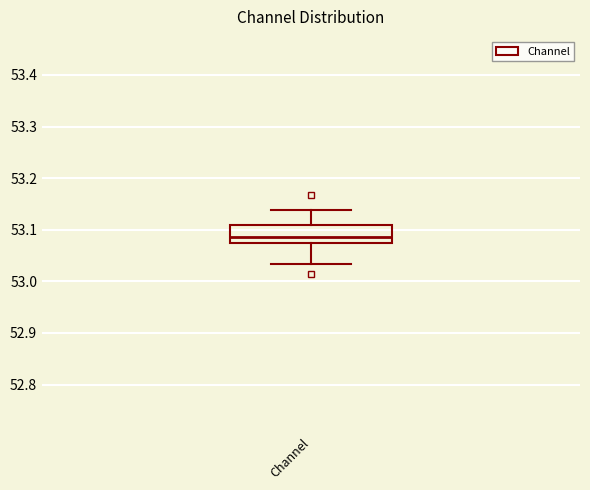

Read this box plot against the y-axis: the position of the median line, the range covered by the box, and the ends of both whiskers. The values are not printed on the chart, so give them approximately, as read against the axis.

median 53.09, box 53.07 to 53.11, whiskers 53.03 to 53.14